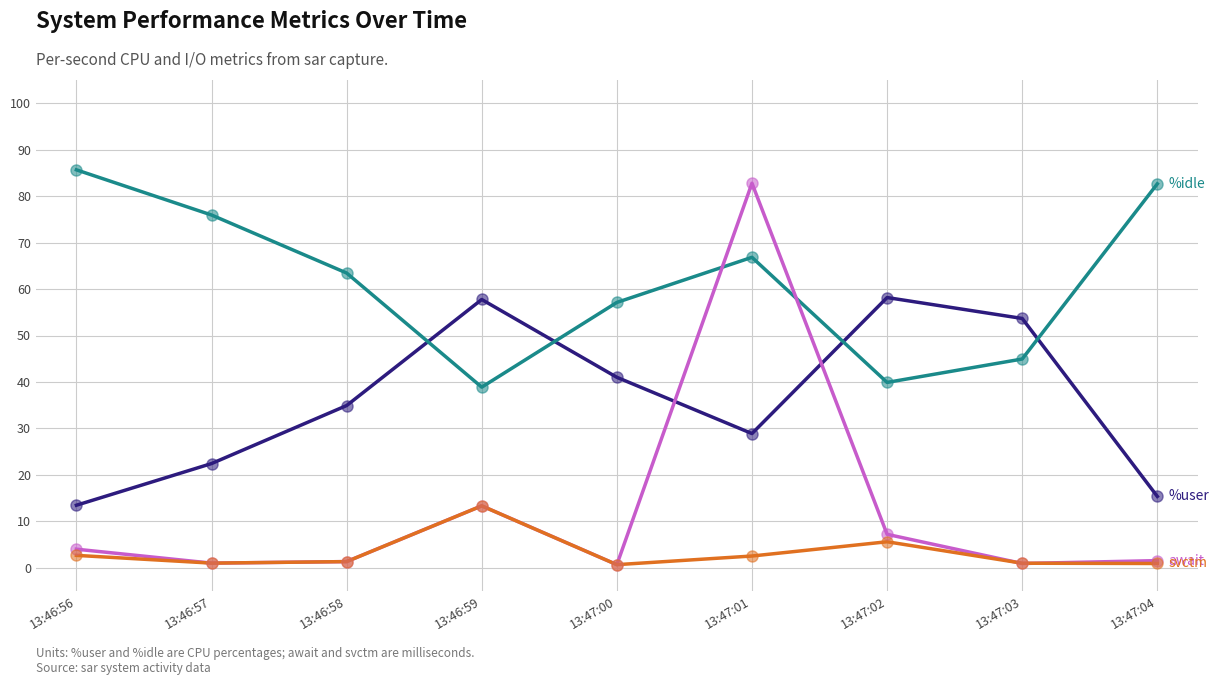

At which category is the sum across all series the highest?

13:47:01